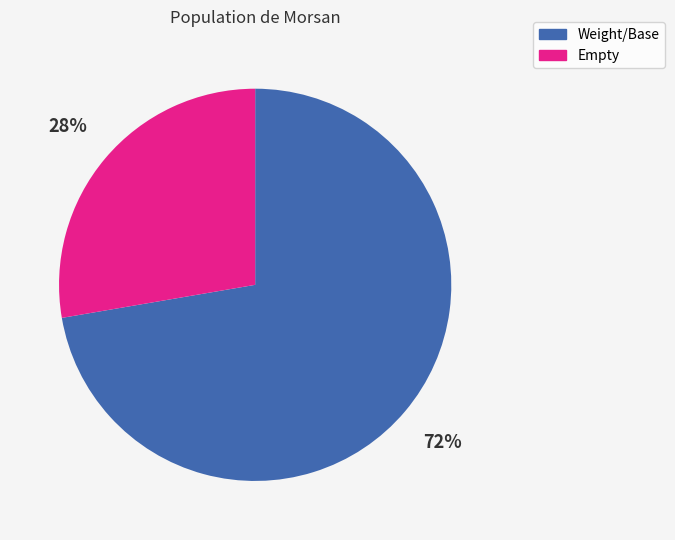

How many slices are in this pie chart?

2